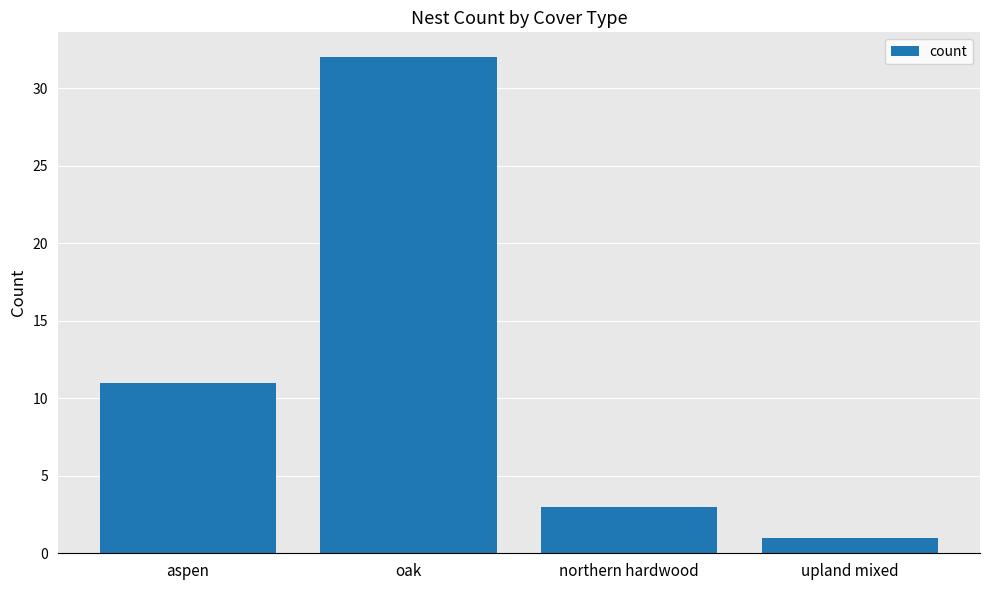

What is the difference between the values at northern hardwood and aspen?

8